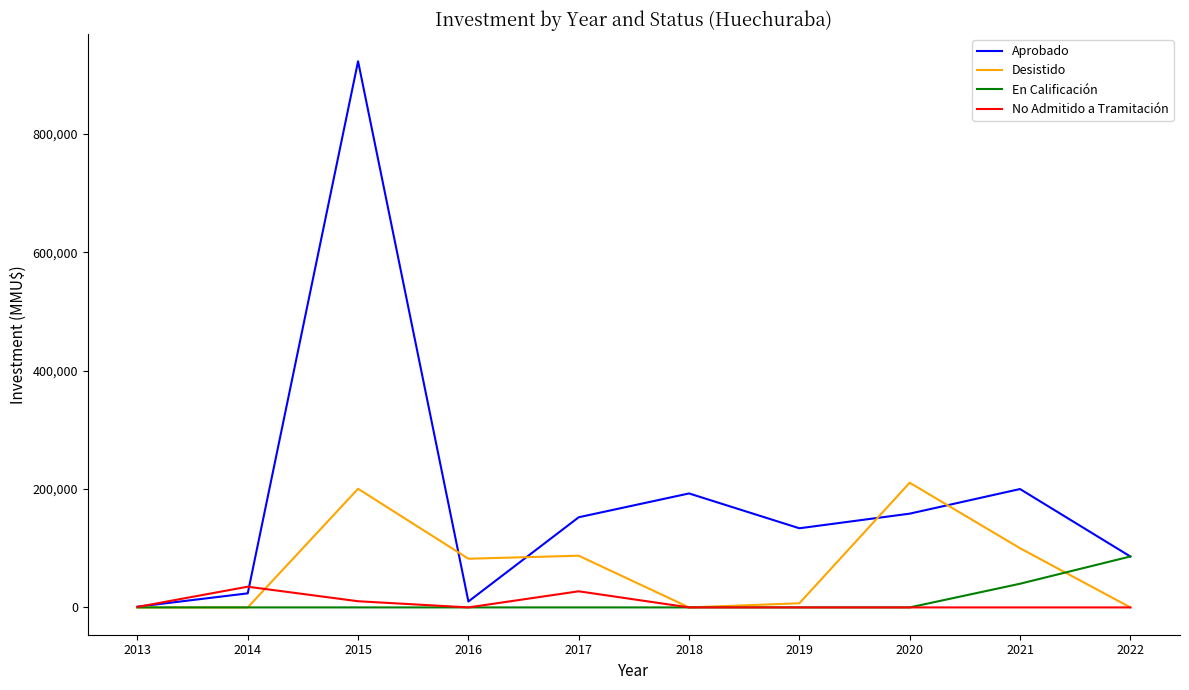

Which series has the largest total across all categories?

Aprobado